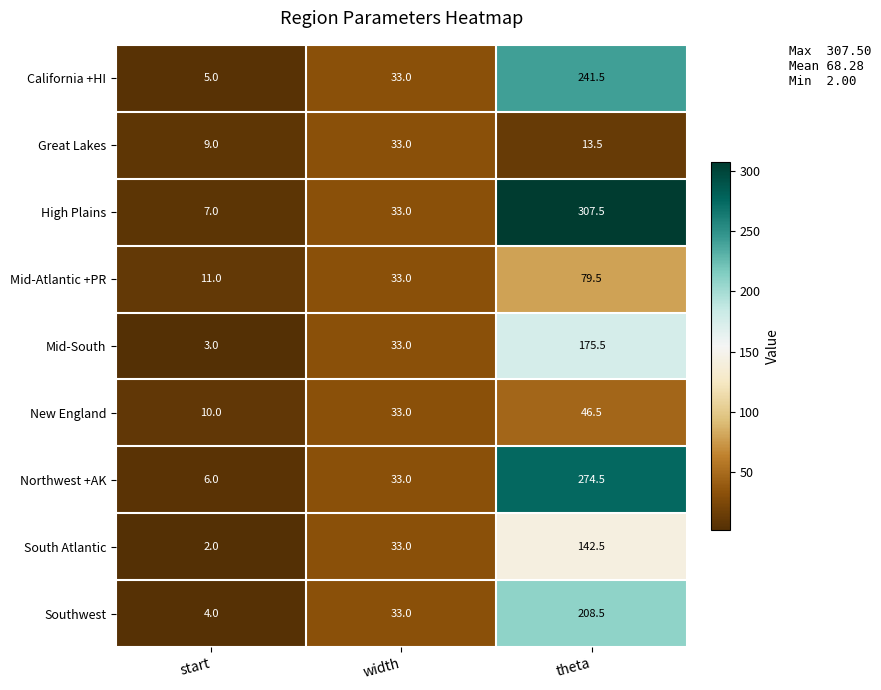

At which category is the sum across all series the highest?

theta